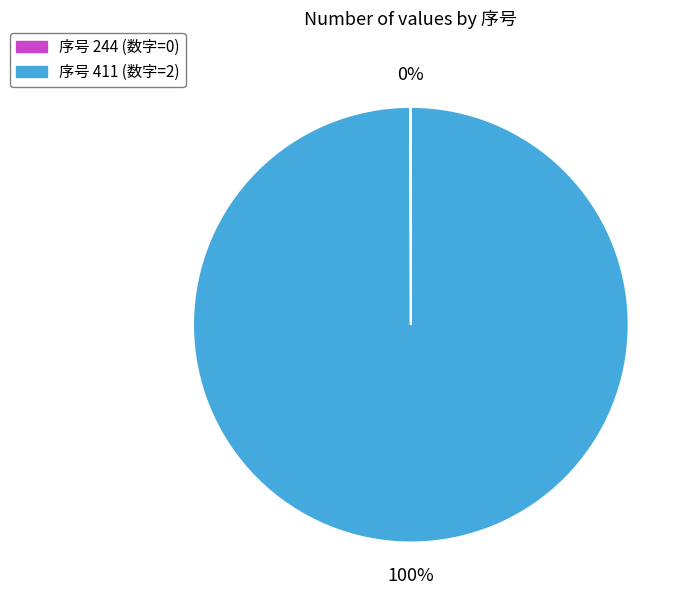

Which category accounts for the majority?

序号 411 (数字=2)